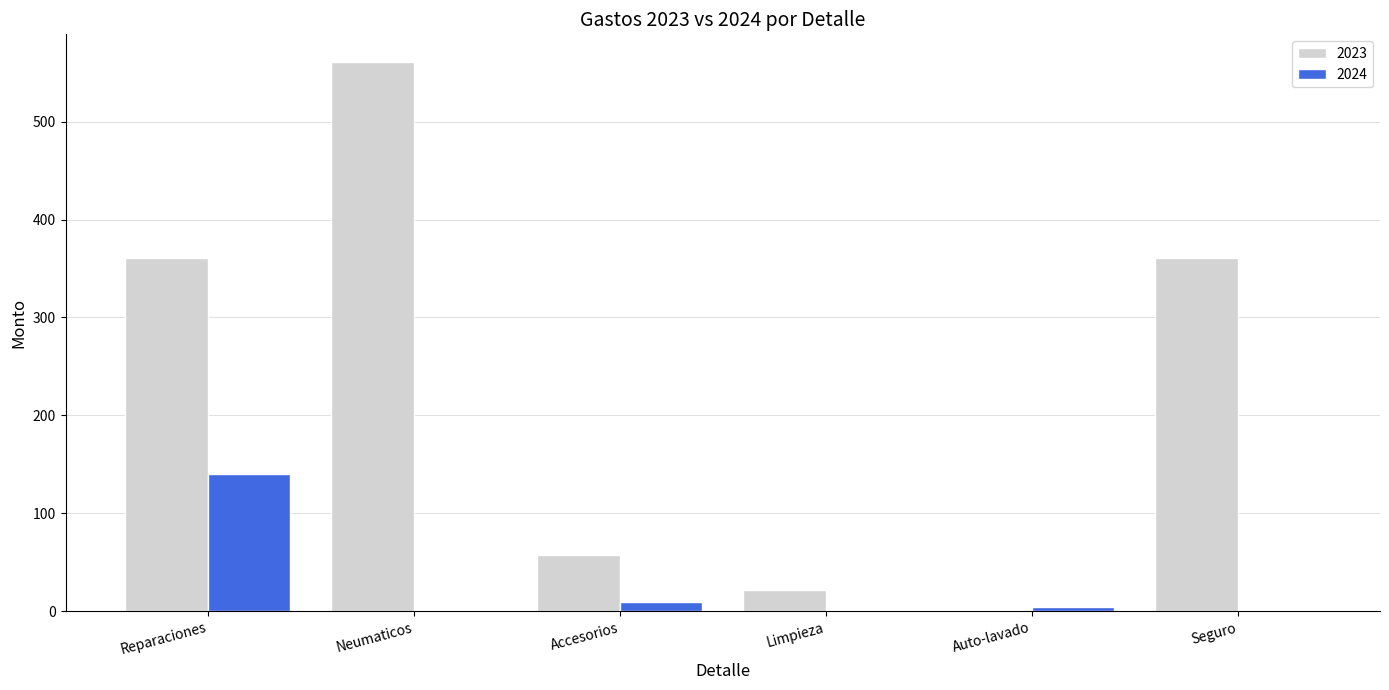

The 2024 series shows 9.6 at Accesorios. True or false?

True